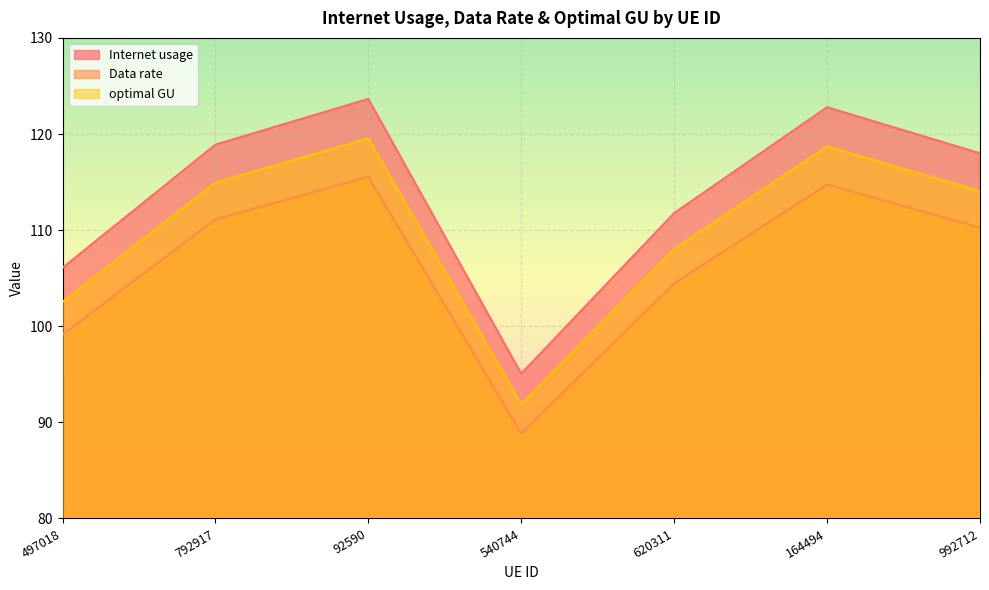

What are all the series names shown in the legend?

Internet usage, Data rate, optimal GU